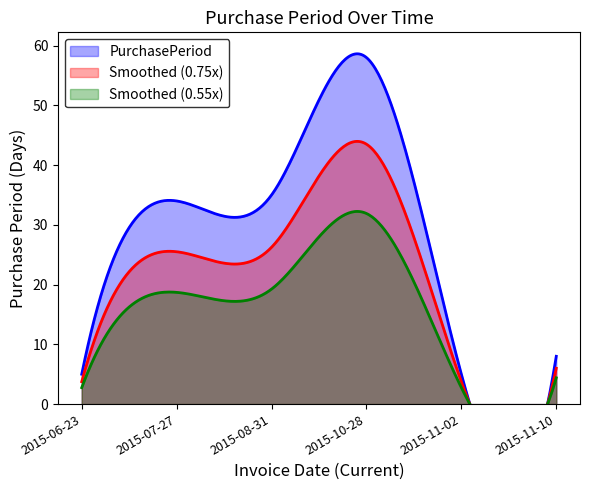

The chart shows a value of 3 at 2015-06-23. True or false?

False